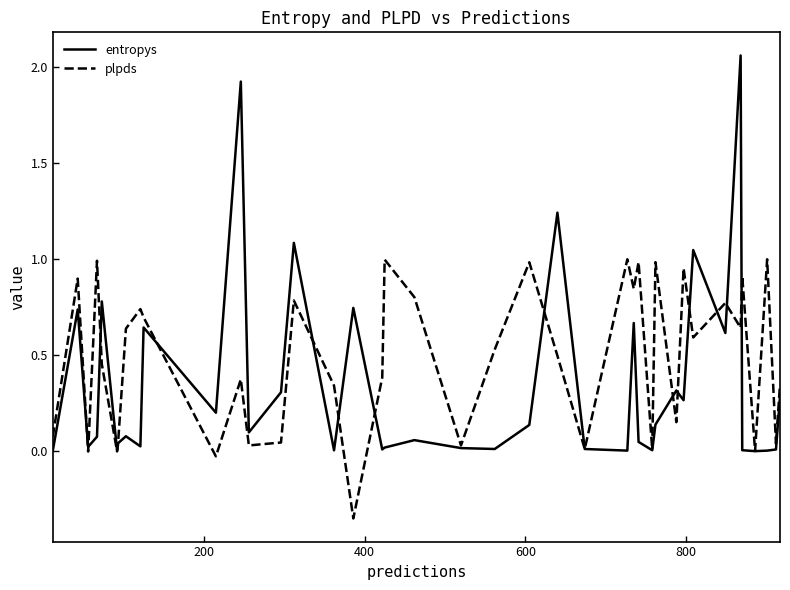

List the series in order of their overall mean, lowest first.

entropys, plpds